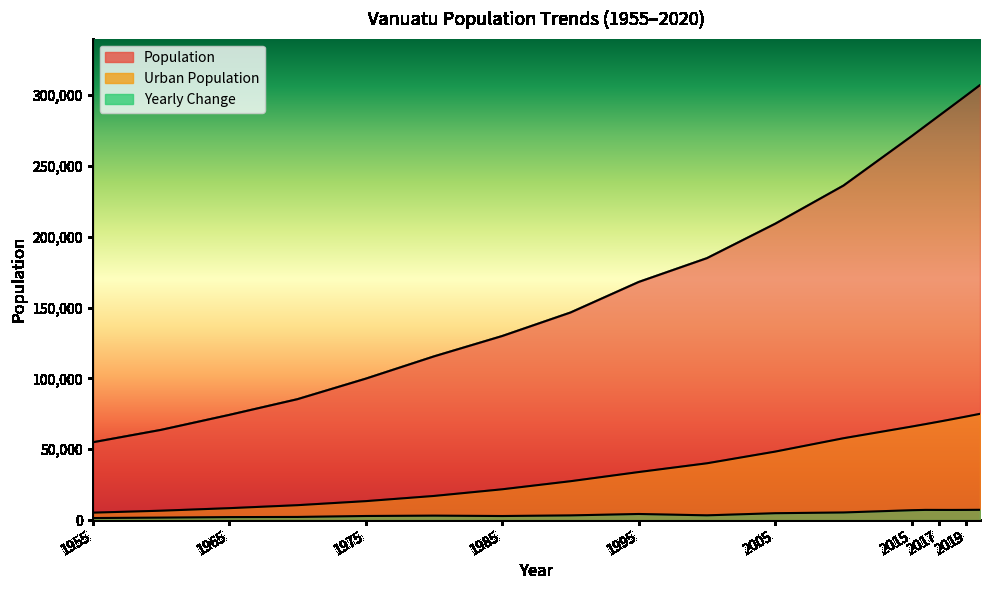

Is the value of Population at 2017 greater than the value of Yearly Change at 2017?

Yes